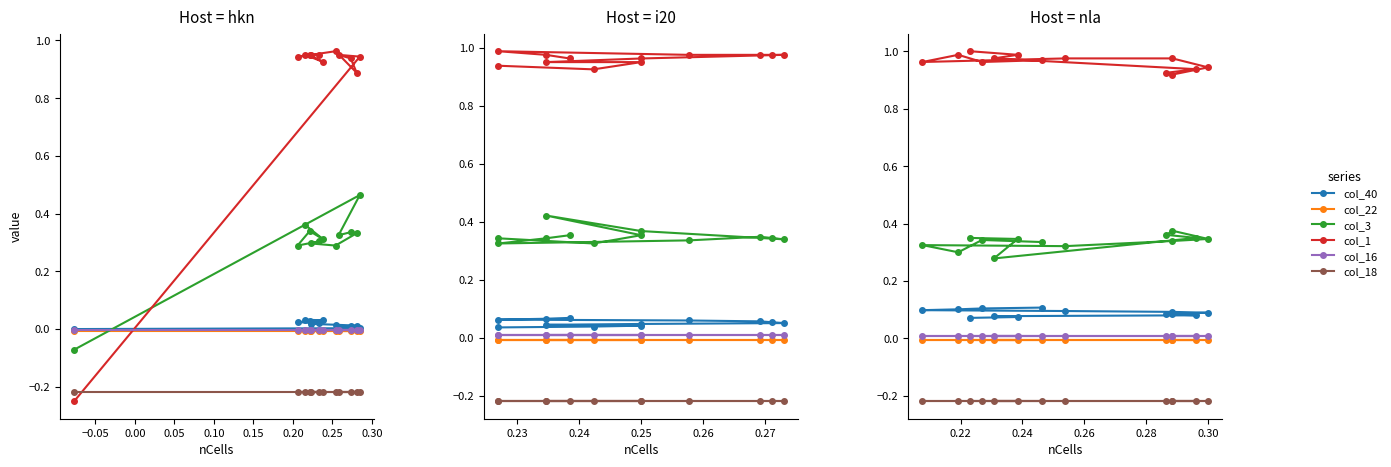

What value does the col_3 series have at 0.00?

0.3